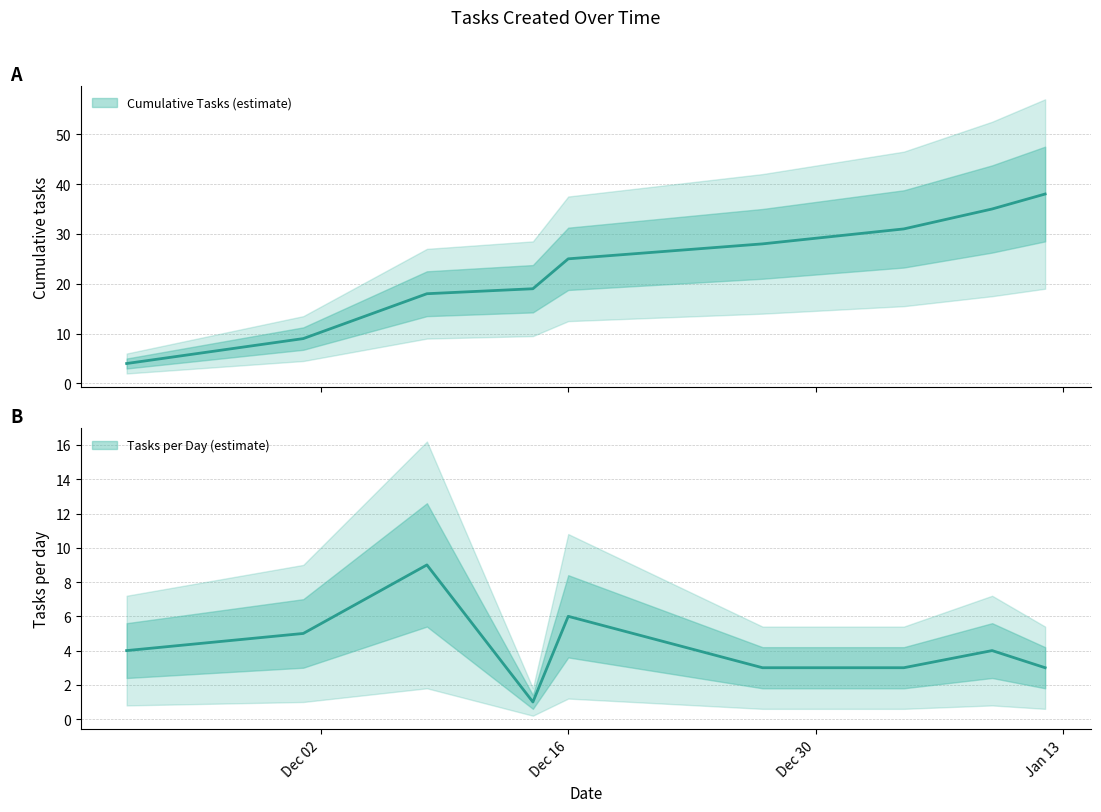

Does the chart display data point markers on the line(s)?

No